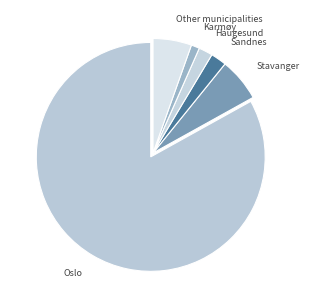

Which slice is the smallest?

Karmøy